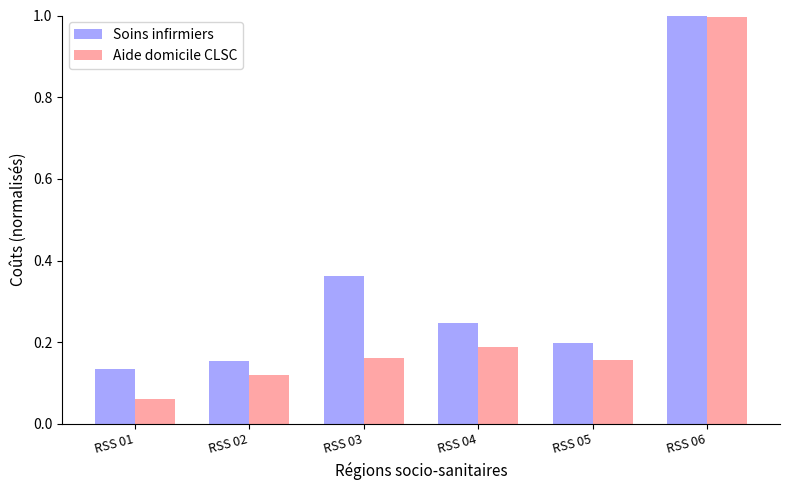

At which label is Aide domicile CLSC closest to 0?

RSS 01